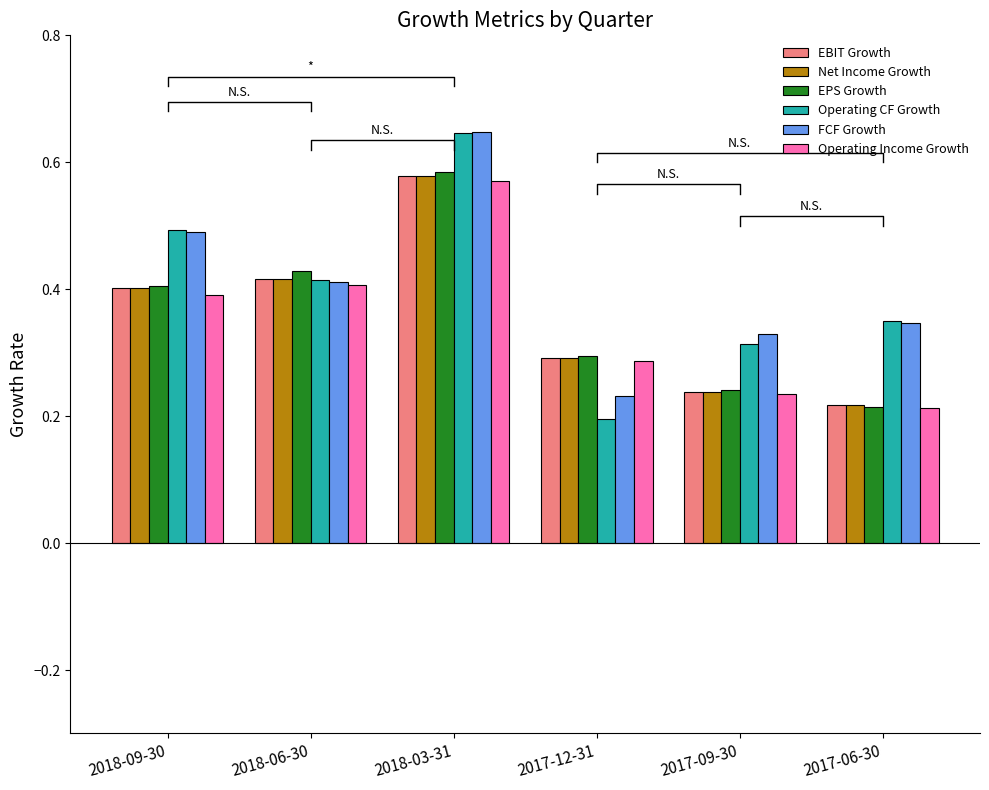

Which series has the widest spread of values?

Operating CF Growth